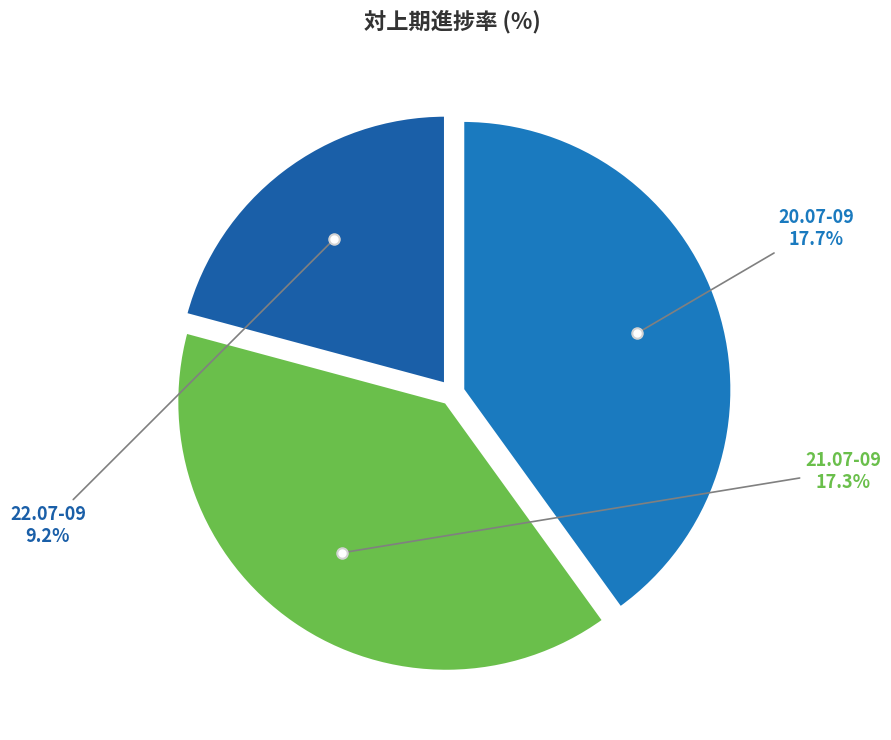

Does 22.07-09 represent more than half of the total?

No